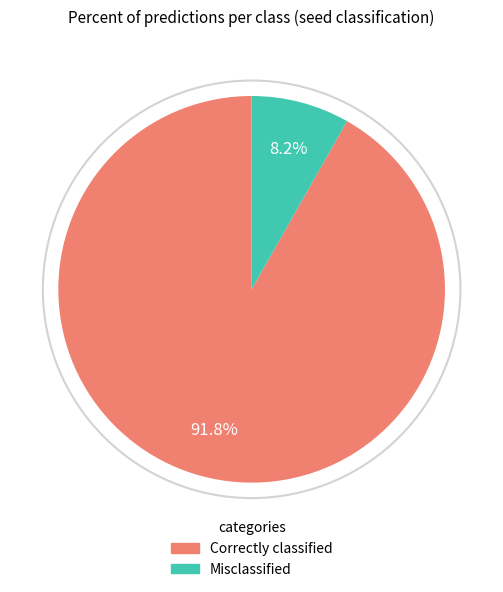

Is there a majority slice in this chart?

Yes